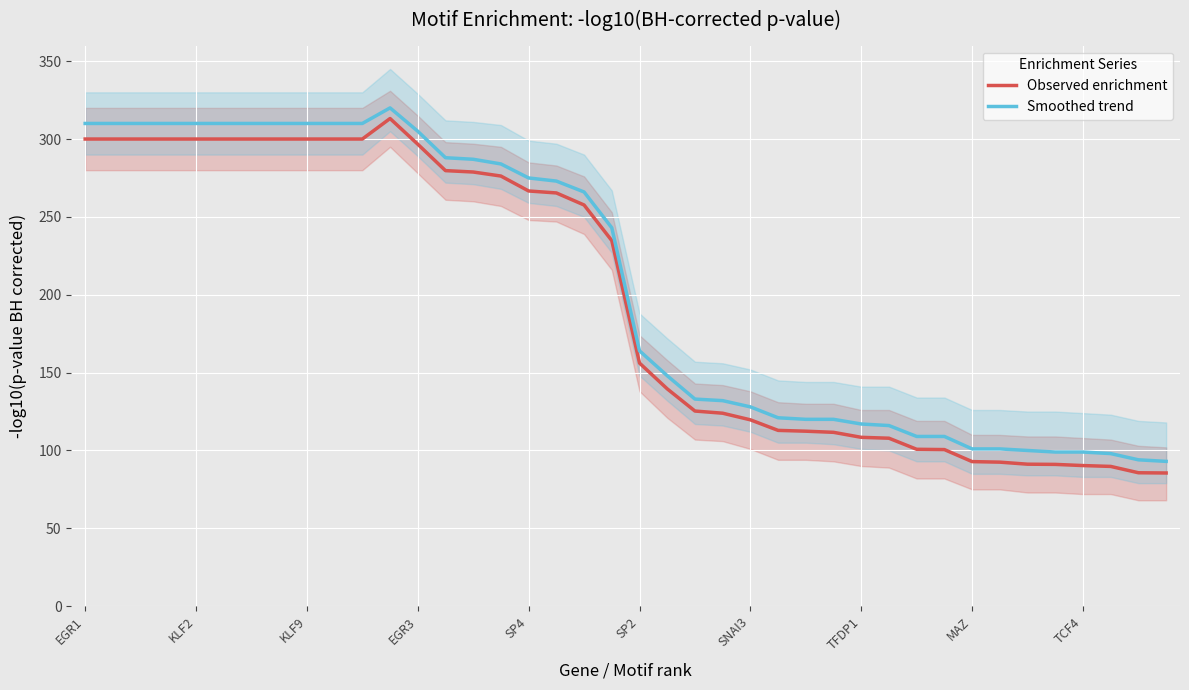

Where is the first local maximum for Observed enrichment?

11